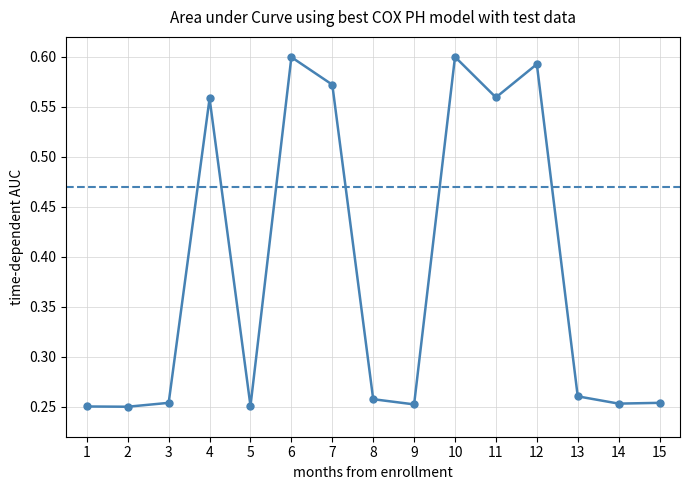

True or false: the data shows 0.1 at 3.

False